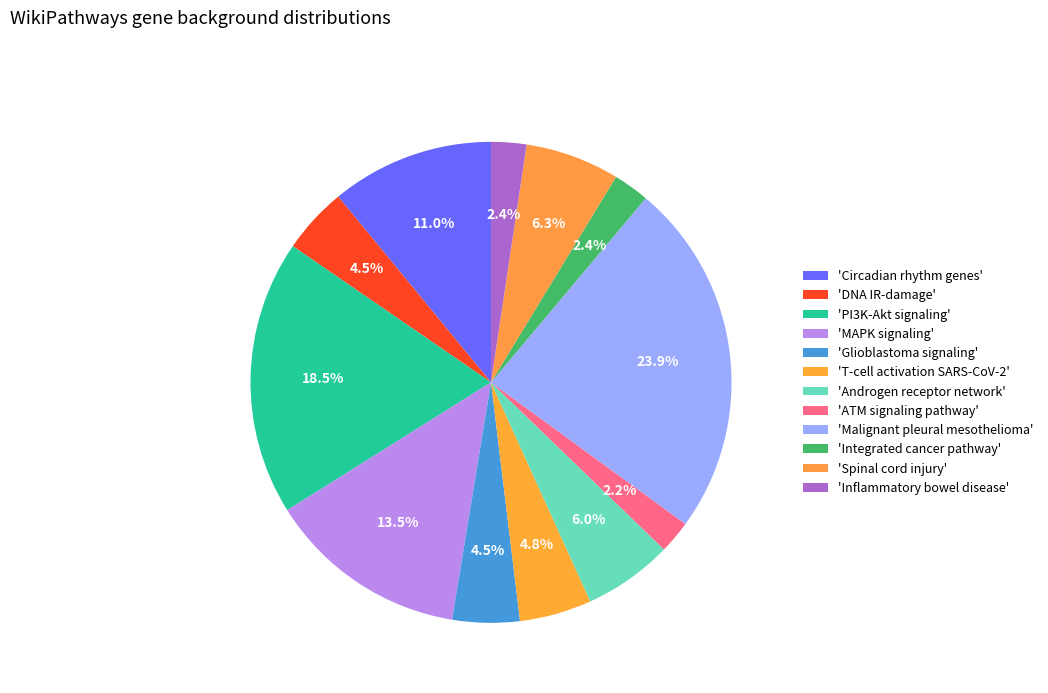

How many segments does this pie chart have?

12